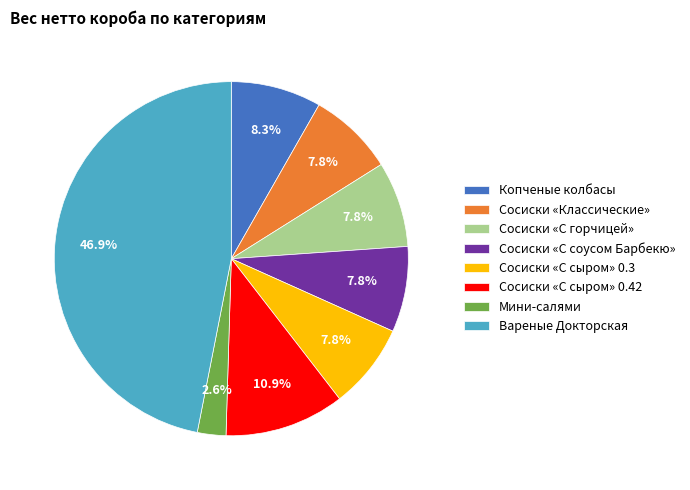

How many slices are in this pie chart?

8